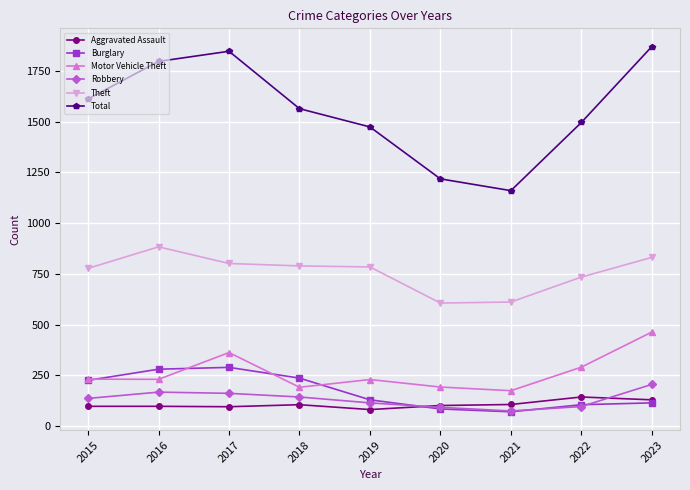

At which label does Aggravated Assault first exceed 101?

2018